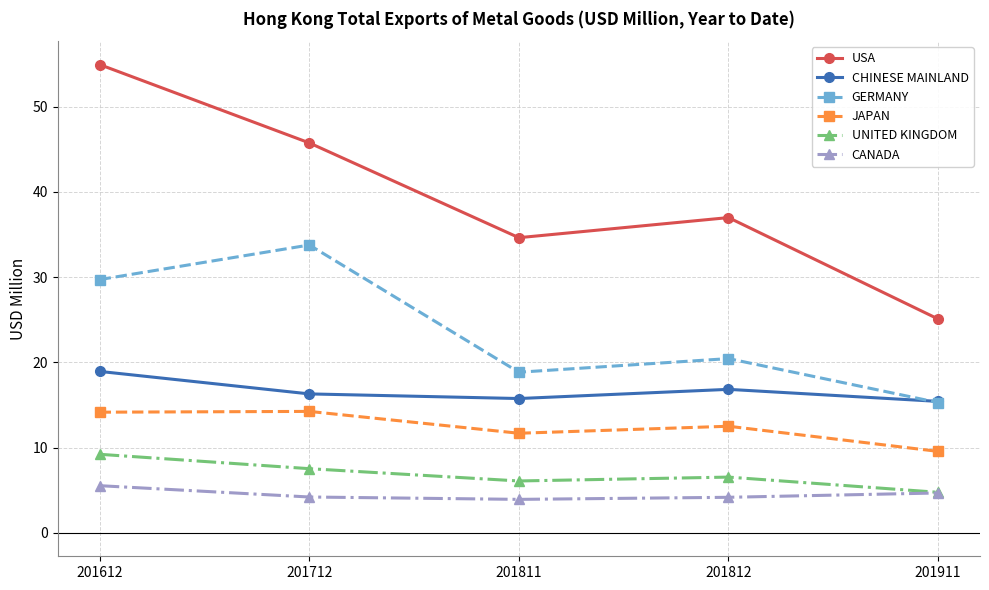

Which series has the largest range (max minus min)?

USA